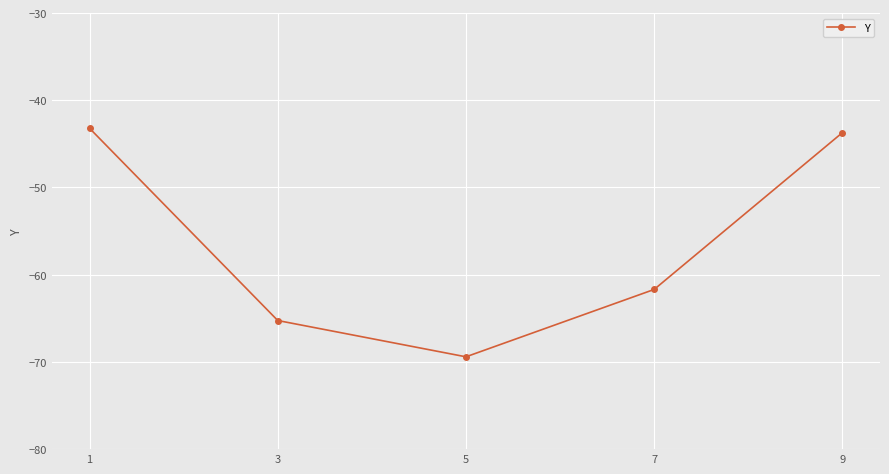

What is the maximum value shown in the chart?

-43.2